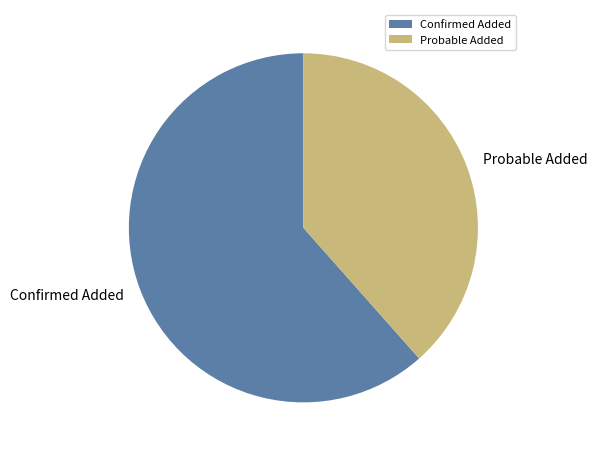

Rank the categories by value from lowest to highest.

Probable Added, Confirmed Added